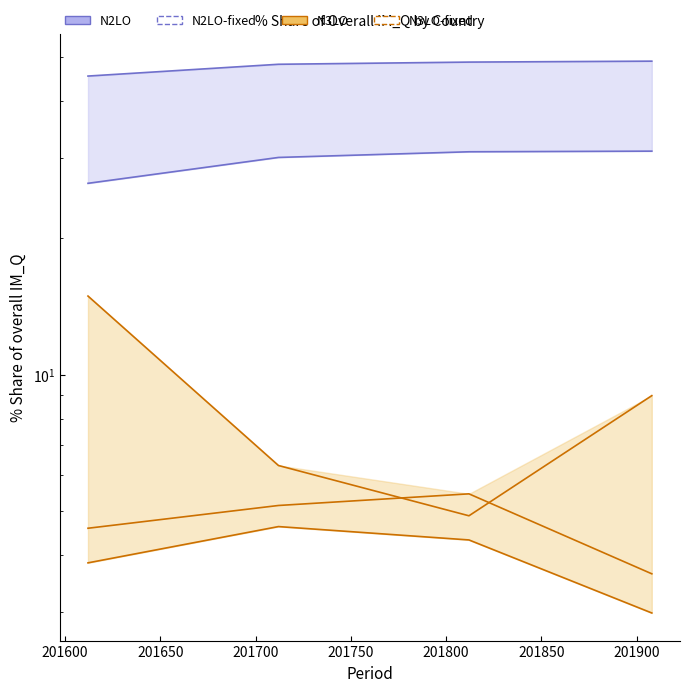

The value of VIETNAM (N3LO-fixed) at 201650 is 2.7. True or false?

False